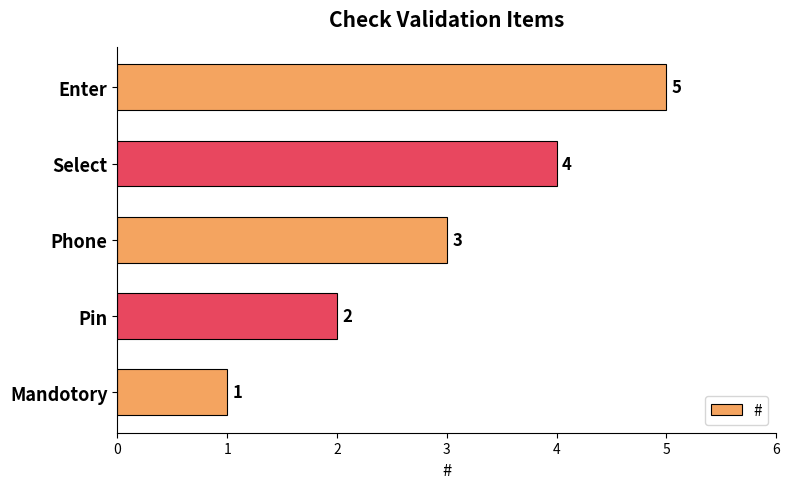

Count the values in the range 2 to 4.

3